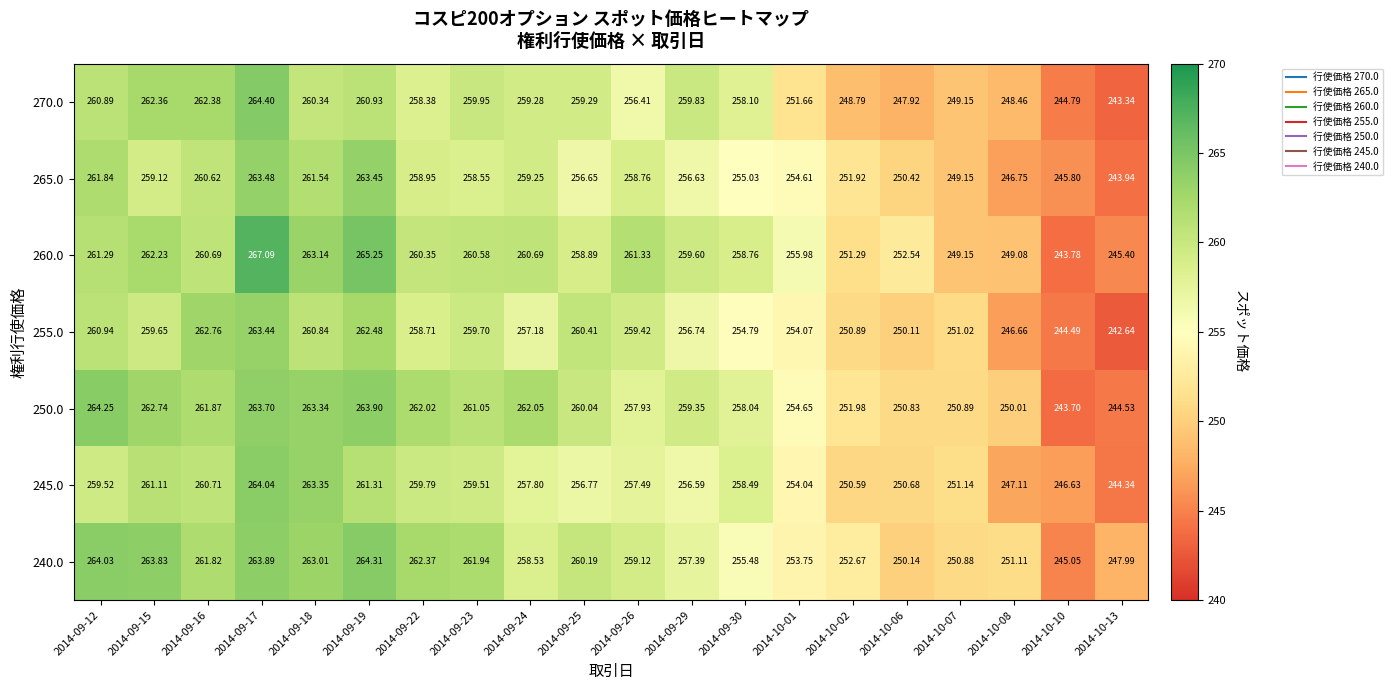

Count the number of data series in this chart.

7